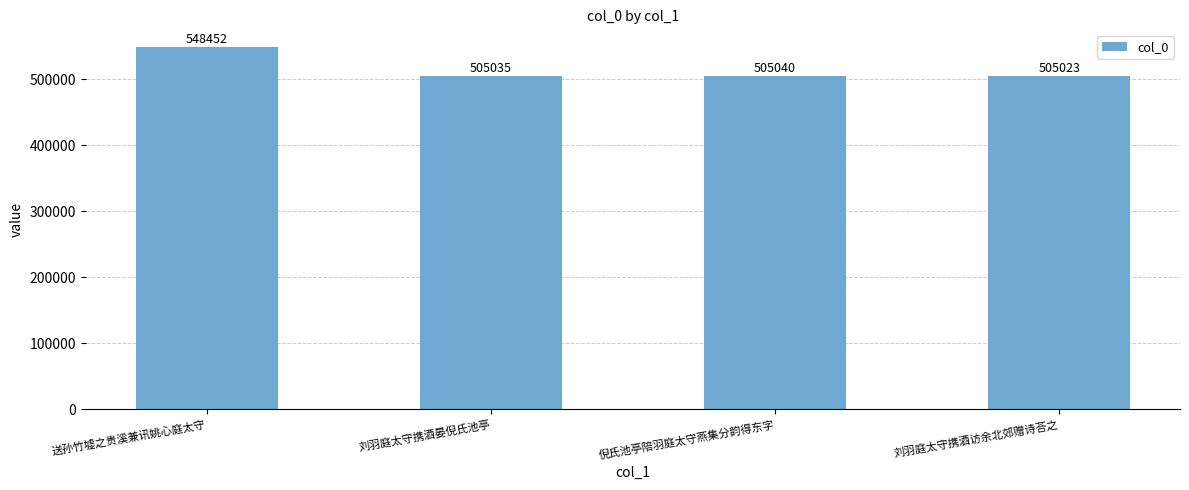

What is the change in value from 送孙竹墟之贵溪兼讯姚心庭太守 to 刘羽庭太守携酒访余北郊赠诗荅之?

-43429